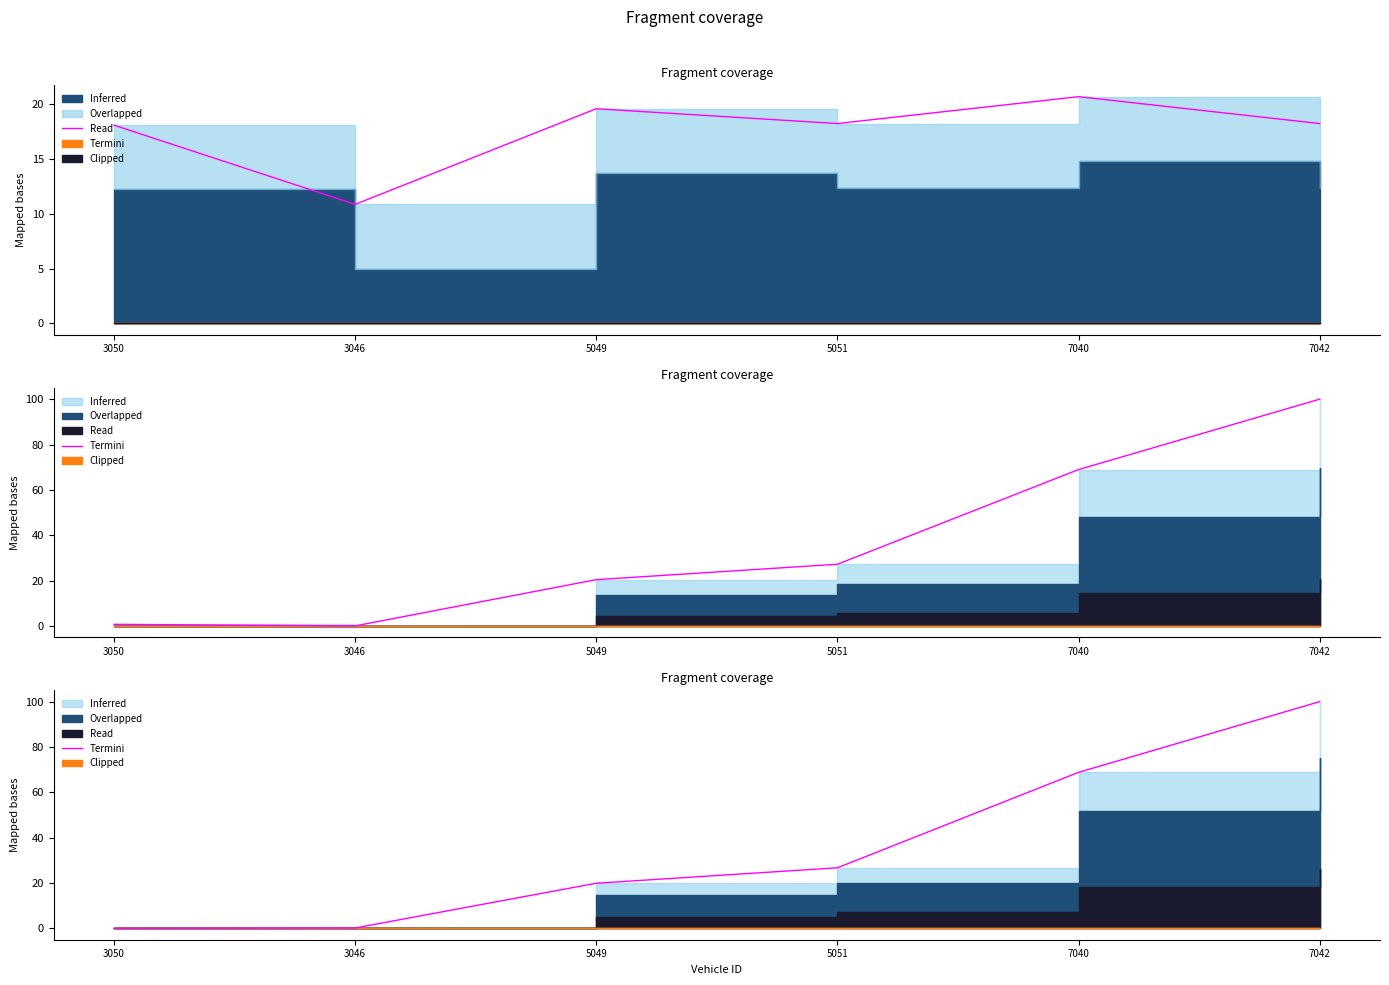

True or false: instspeed has a value of 18.3 at 5051.

True